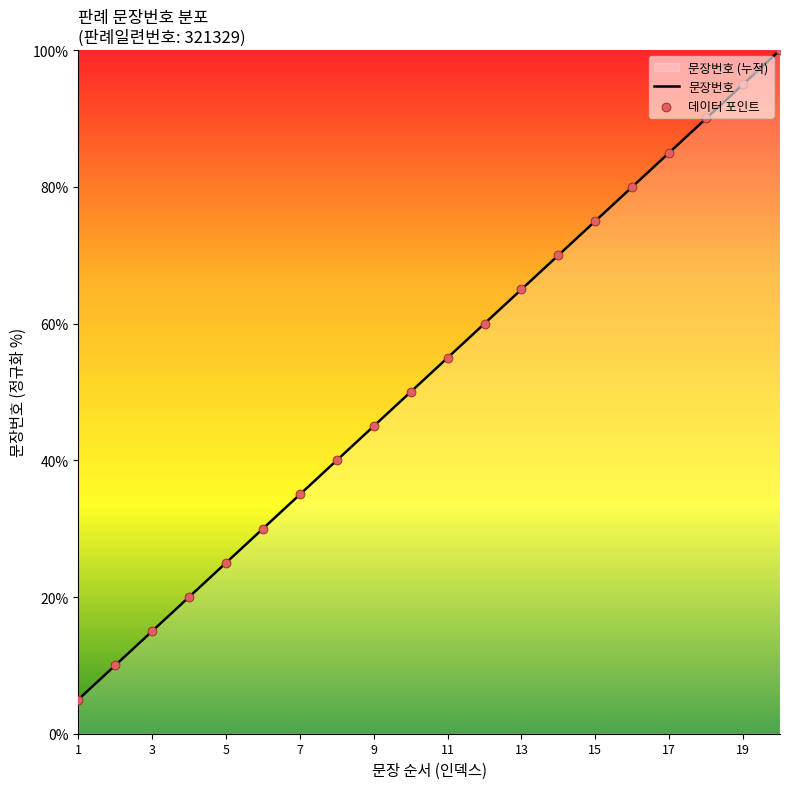

Approximately how many times larger is the value at 10 compared to 11?

0.9